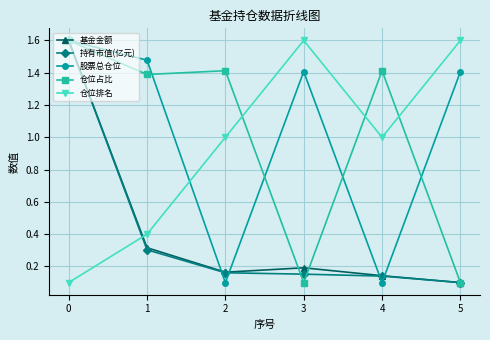

How many values in the 股票总仓位 series exceed 1?

4